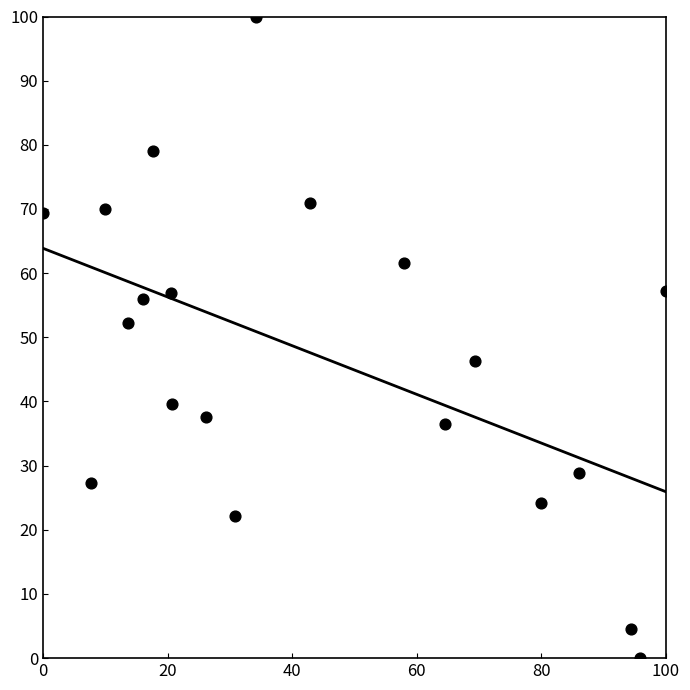

What Y value in the scatter plot is closest to 50?

52.3